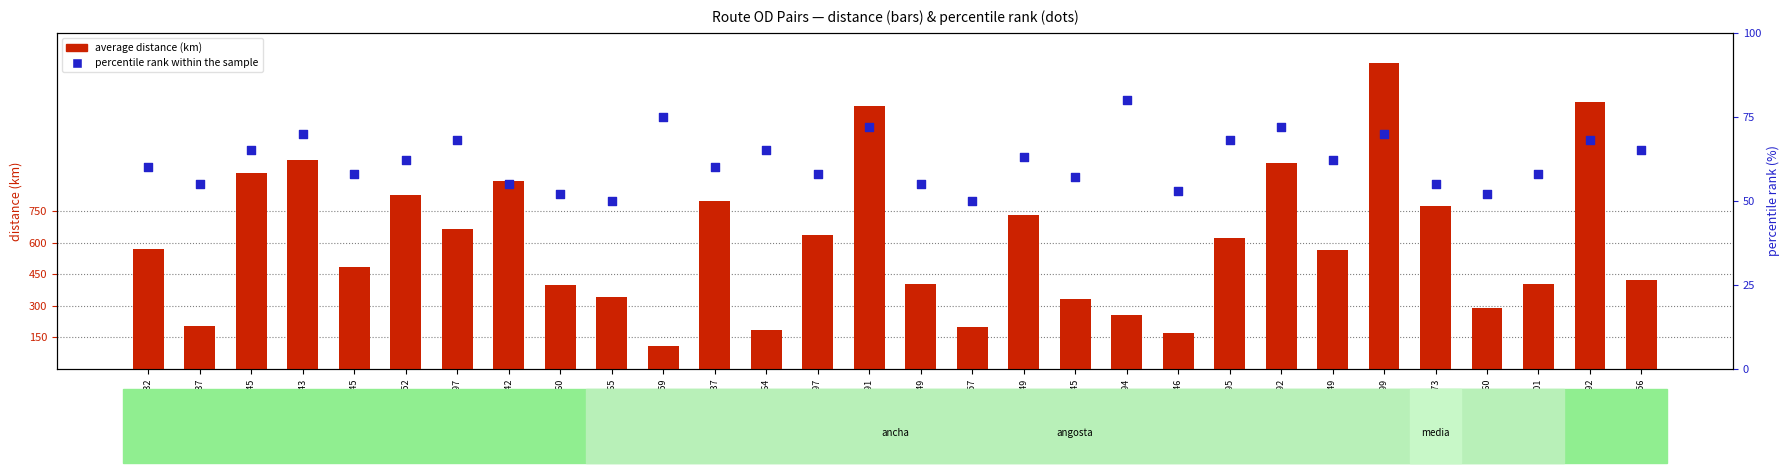

Which series reaches the minimum Y coordinate?

percentile rank within the sample